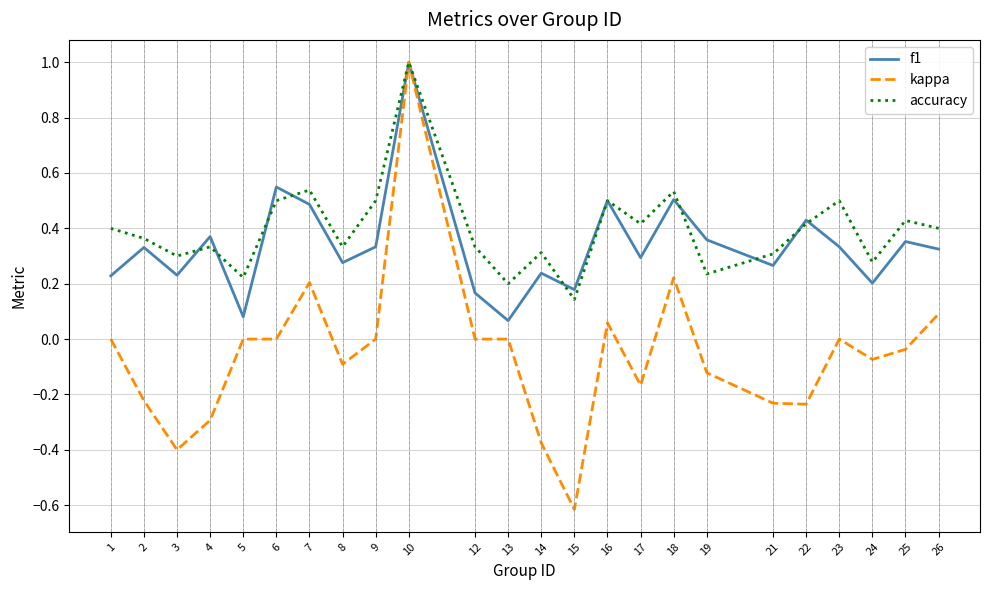

Which series ends up on top after the final intersection of f1 and accuracy?

accuracy